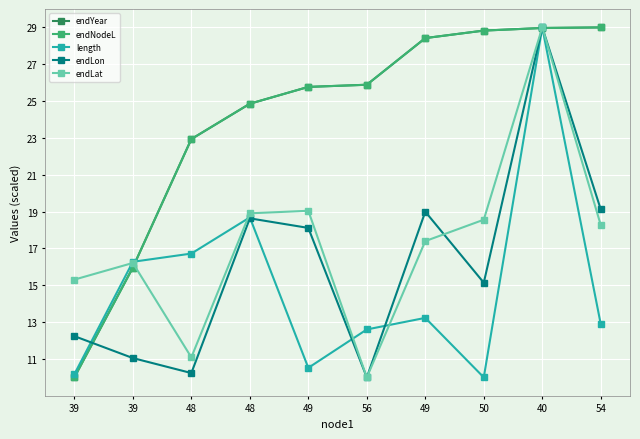

Which label corresponds to the smallest value in the chart?

39